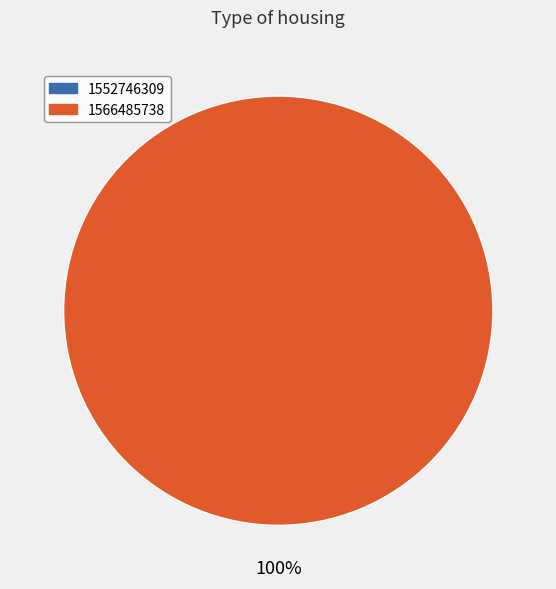

To the nearest percent, what is the difference between the largest and smallest slice percentages?

100%